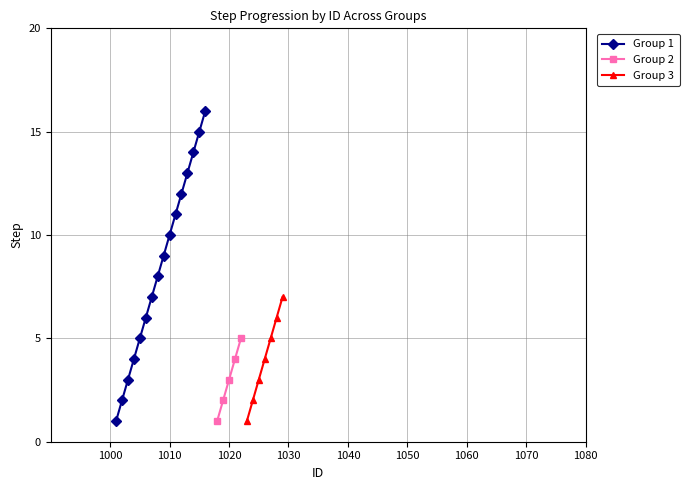

How many lines are shown in the chart?

3